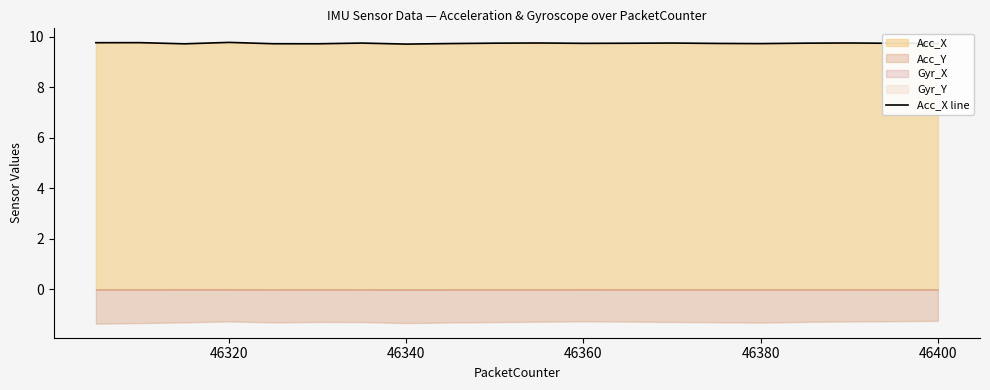

How many points are lower than both their immediate neighbors (excluding endpoints)?

5